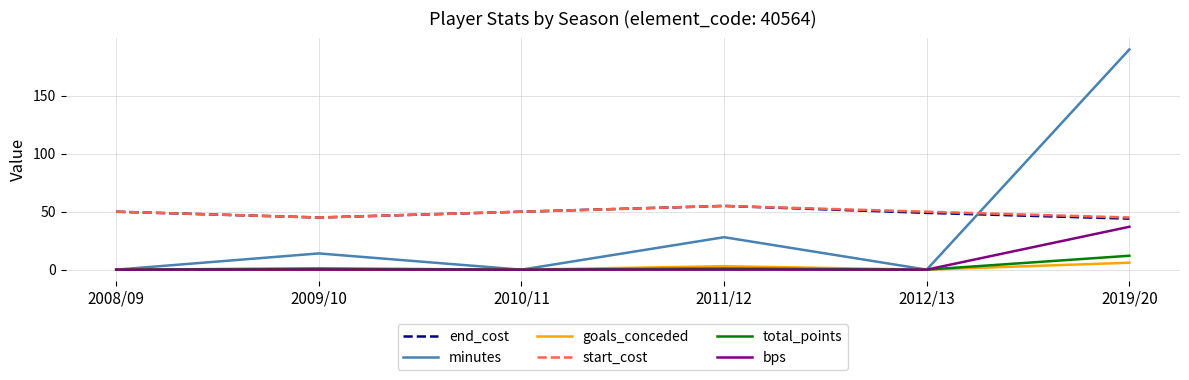

The value of end_cost at 2010/11 is 50. True or false?

True